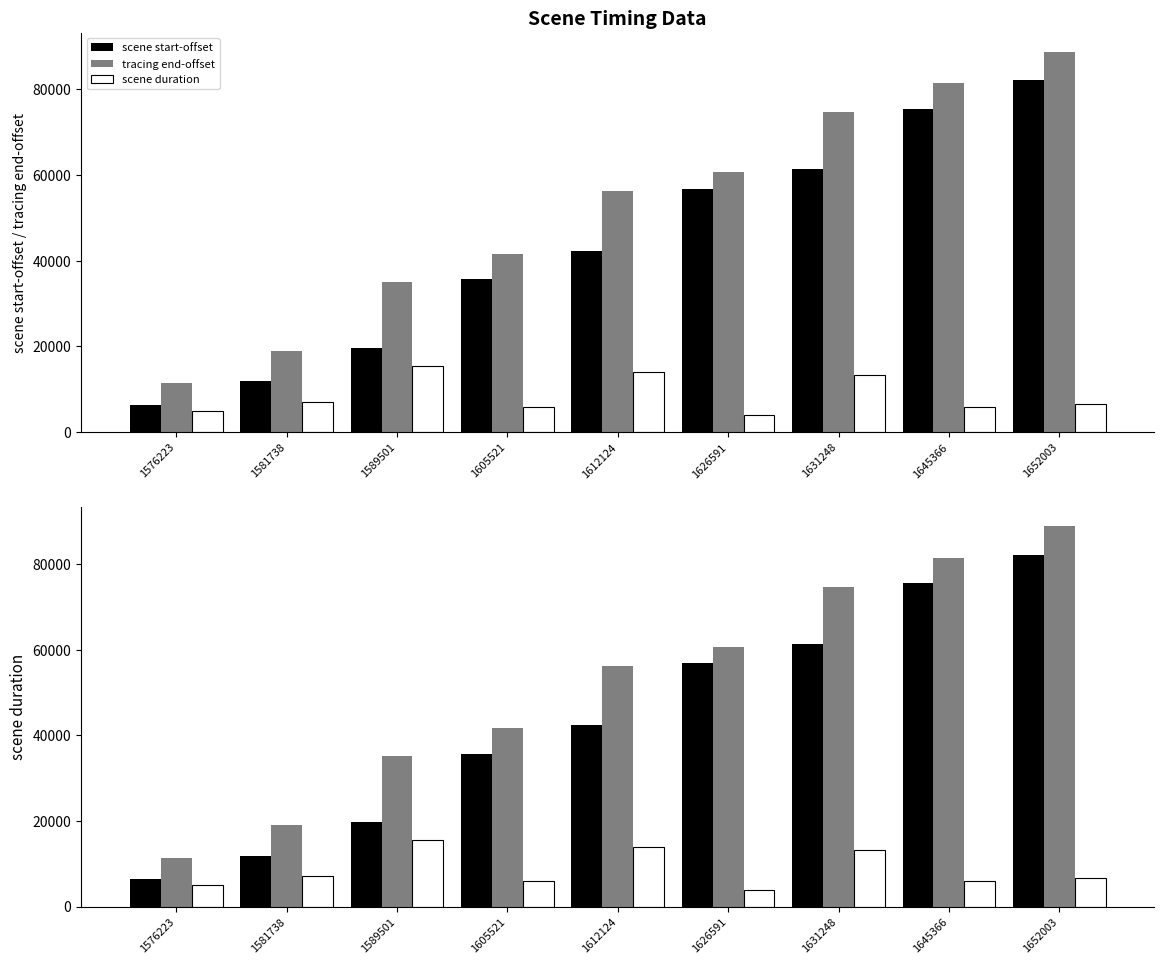

List the series in order of their overall mean, highest first.

tracing end-offset, scene start-offset, scene duration